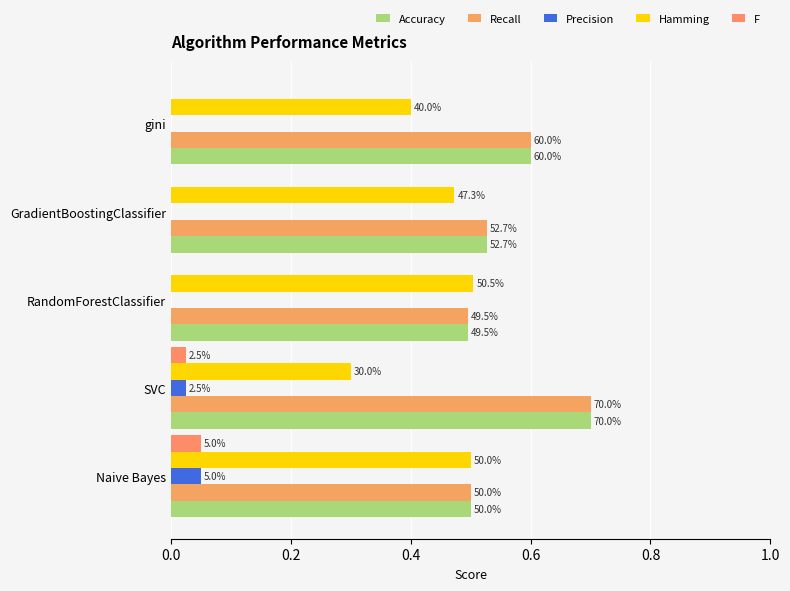

How many values in Precision are above zero?

2